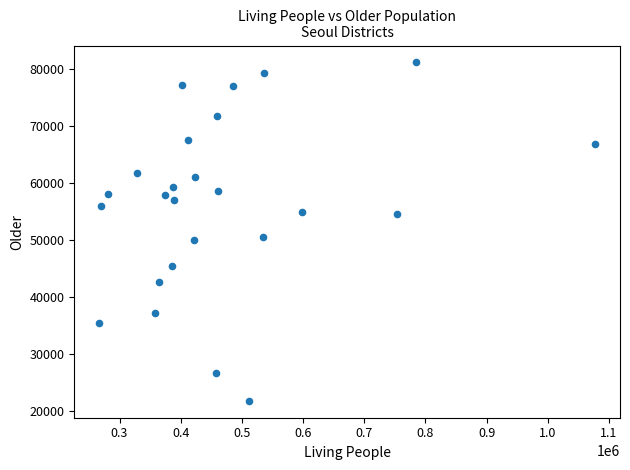

What is the range of Y values (max minus min)?

59461